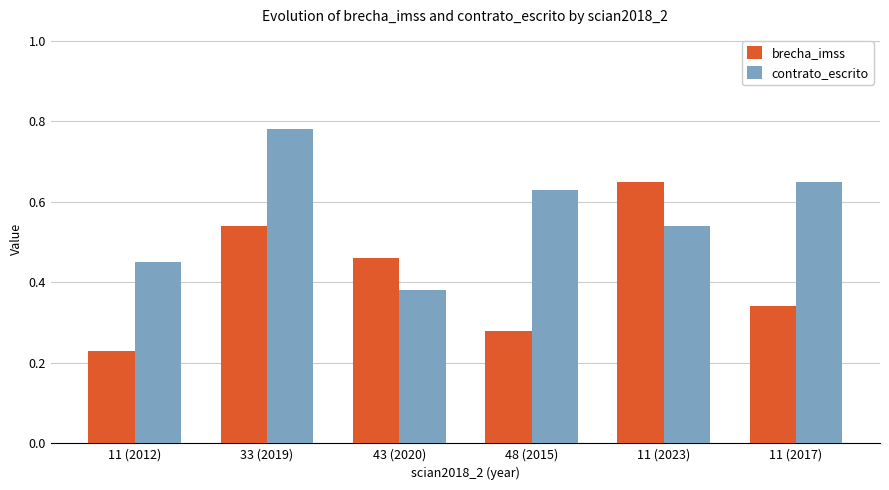

What is the label of the 2nd bar from the left?

33 (2019)